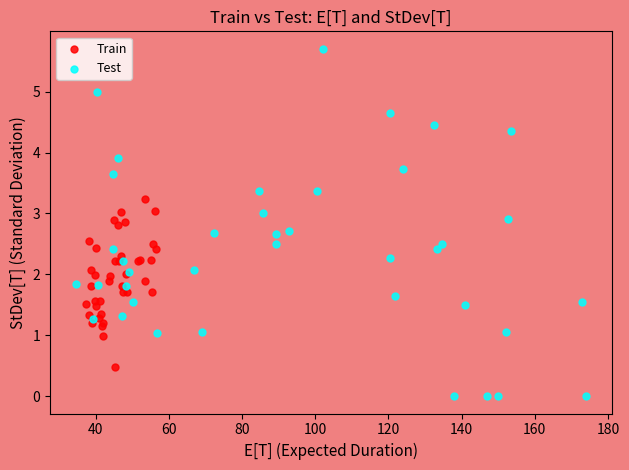

Which series reaches the maximum Y coordinate?

Test